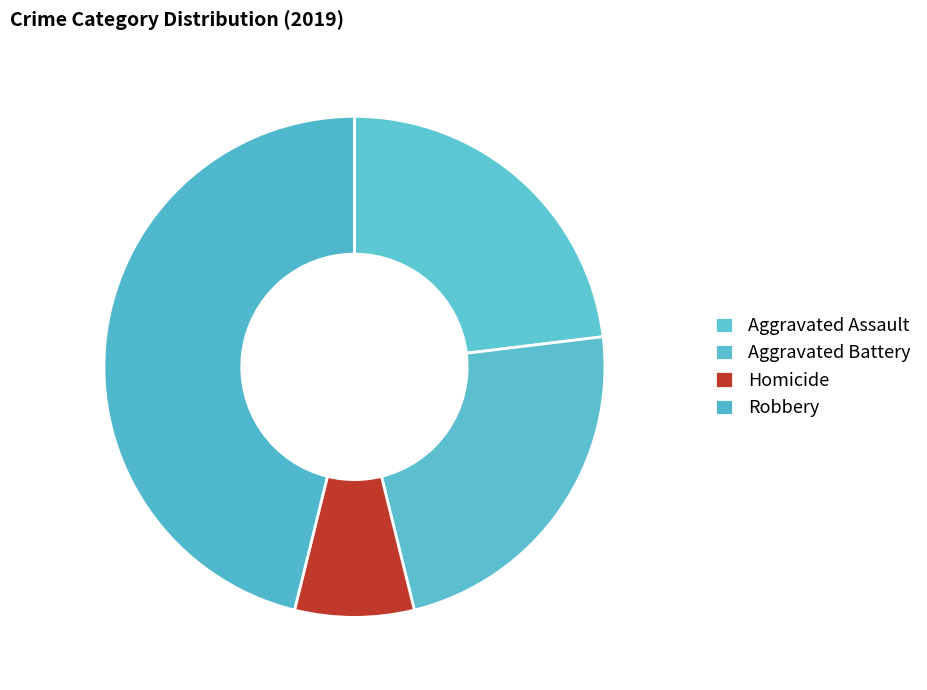

How many segments does this pie chart have?

4